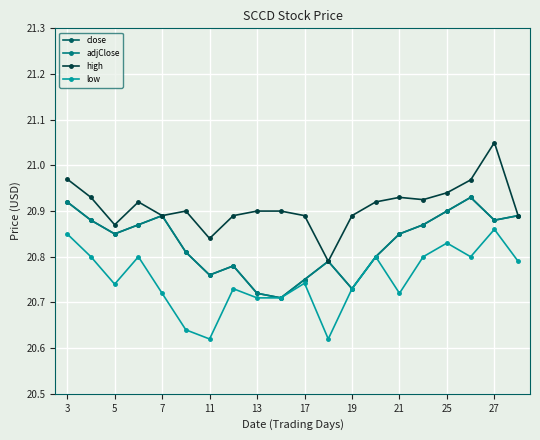

What is the maximum value shown in the chart?

21.1